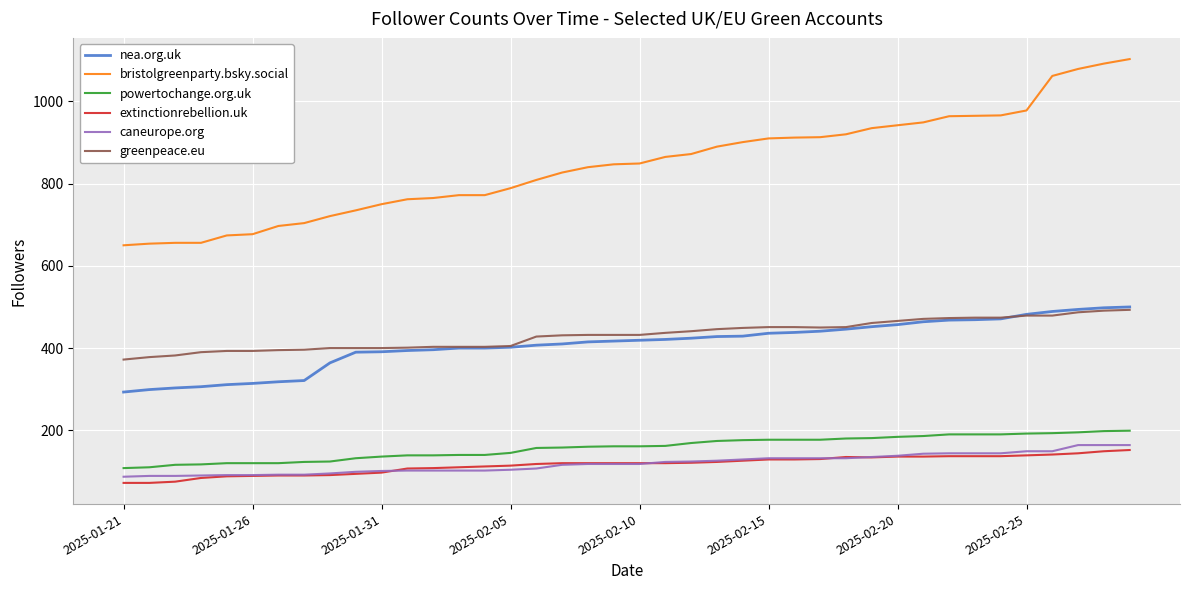

True or false: extinctionrebellion.uk and bristolgreenparty.bsky.social cross at least once.

False